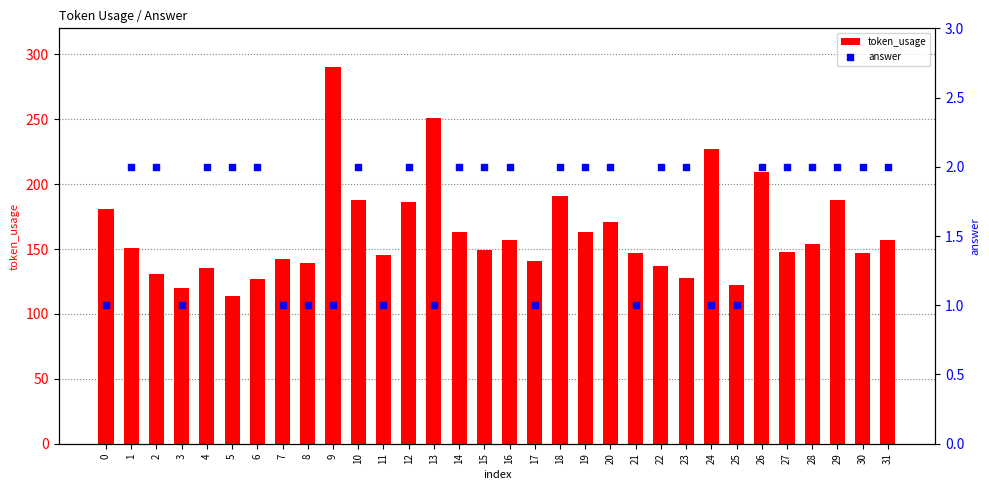

Which series contains the highest Y value?

token_usage